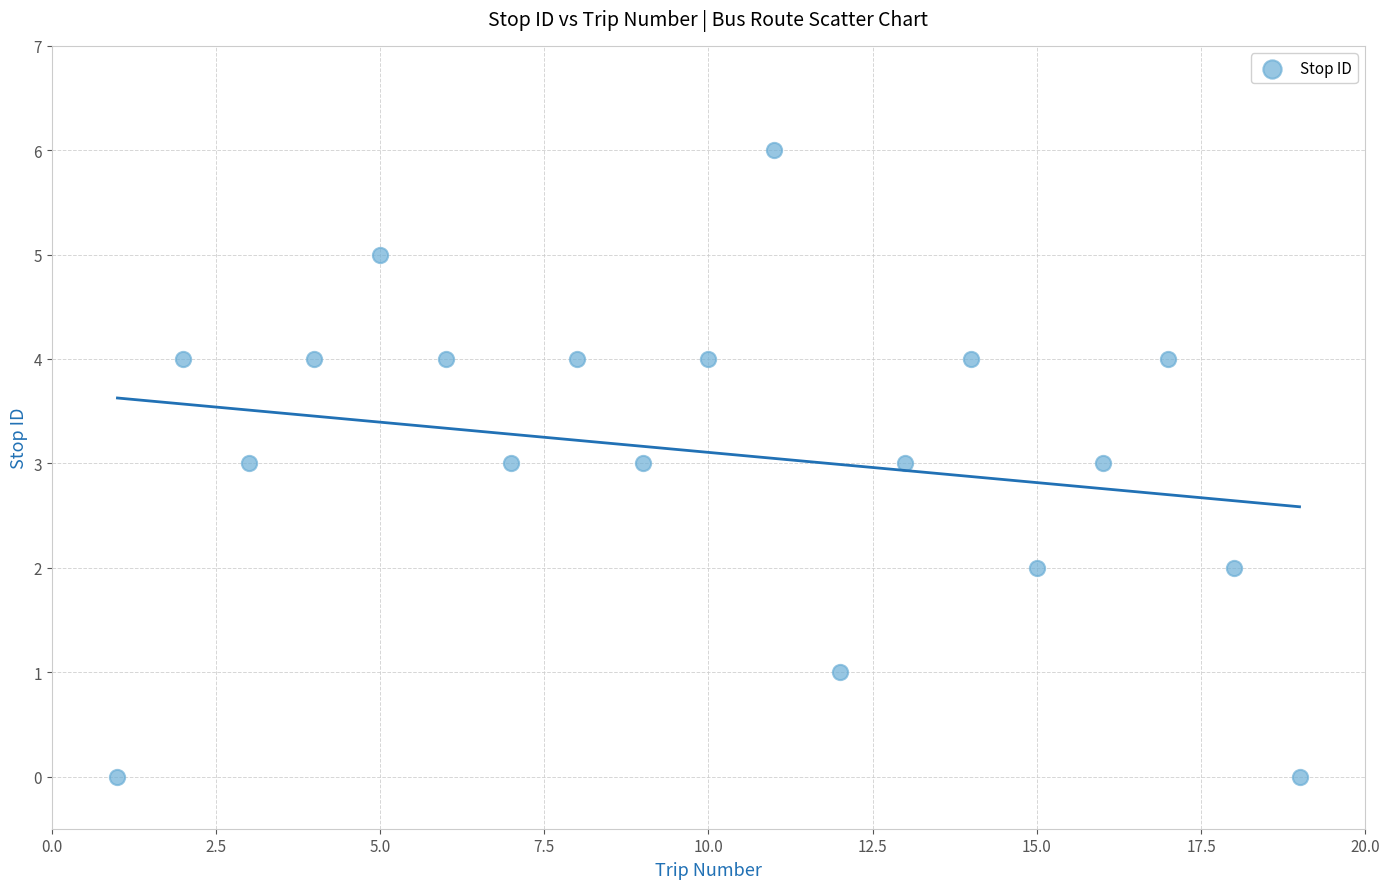

What is the range of X values (max minus min)?

18